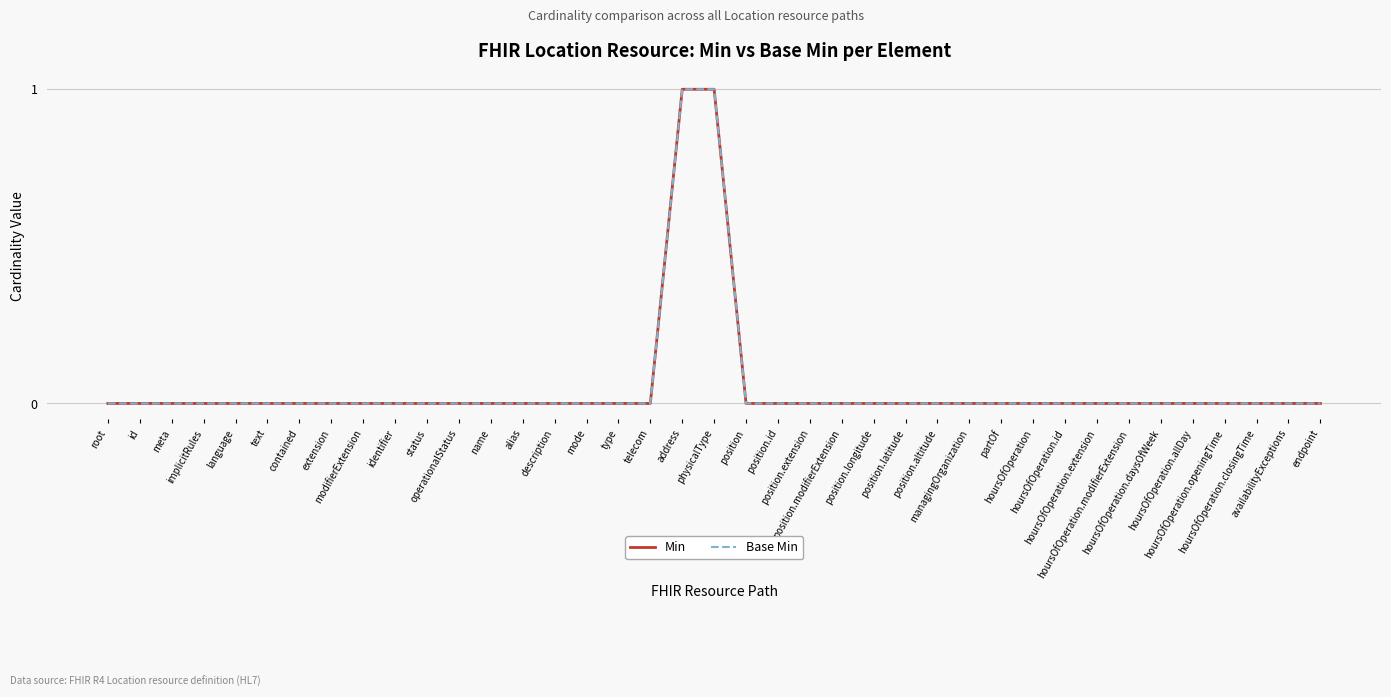

Is this an area chart (filled region under the line)?

No